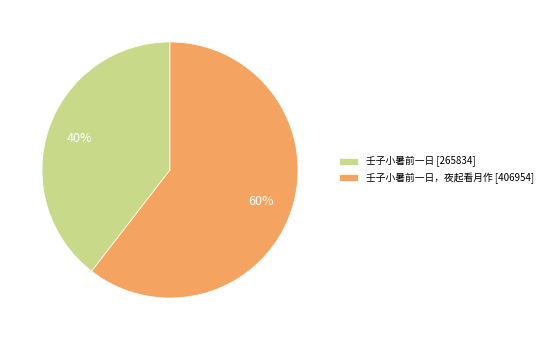

Count the number of slices in the pie.

2